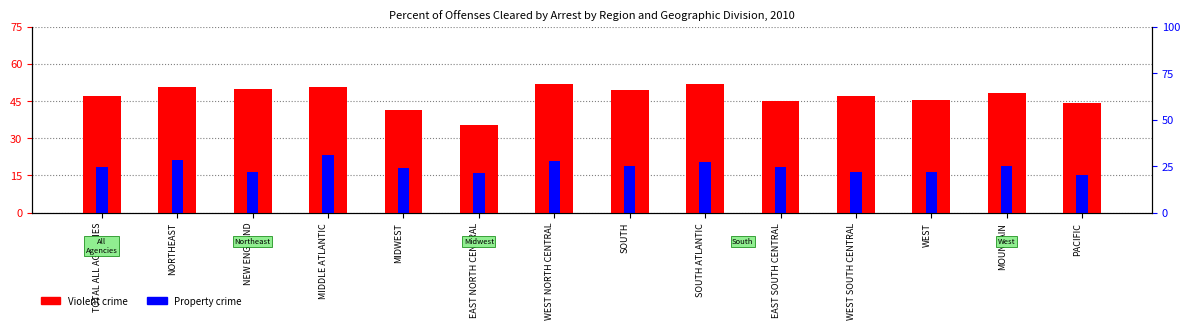

What is the value of the Property crime bar at the 9th from the left?

20.5